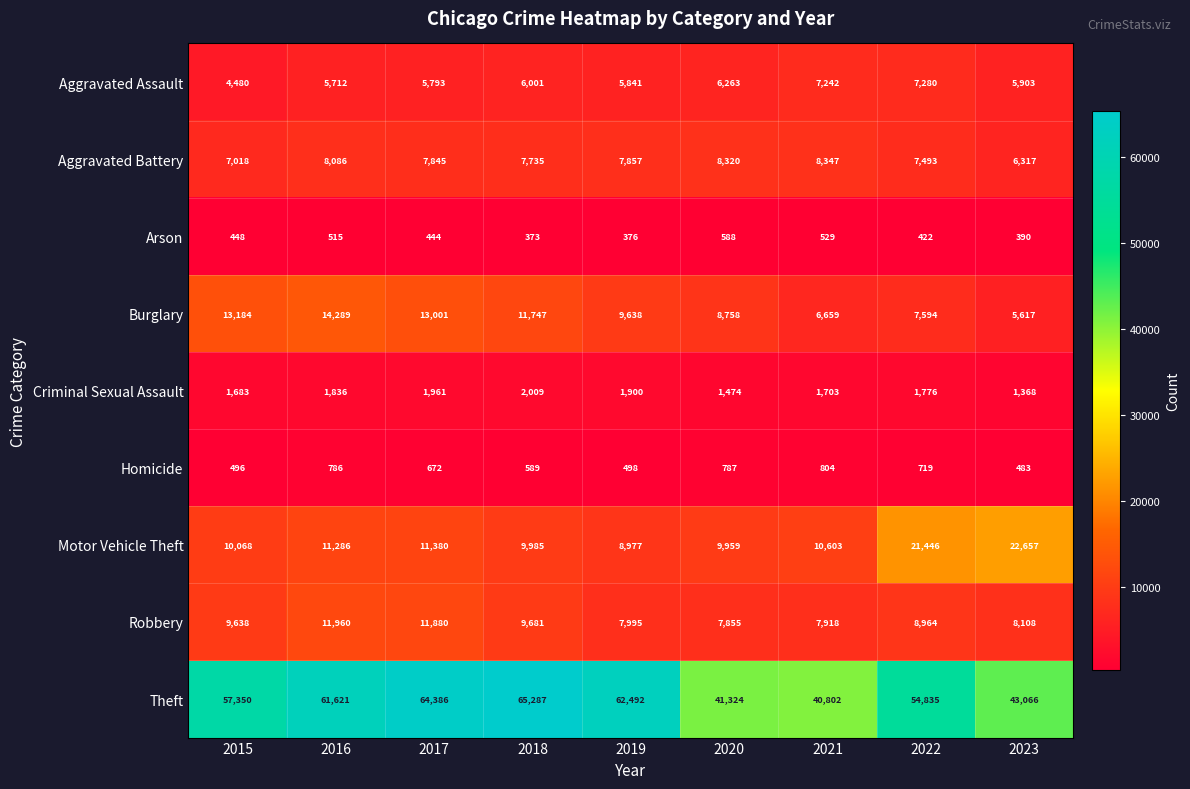

Count the number of data series in this chart.

9